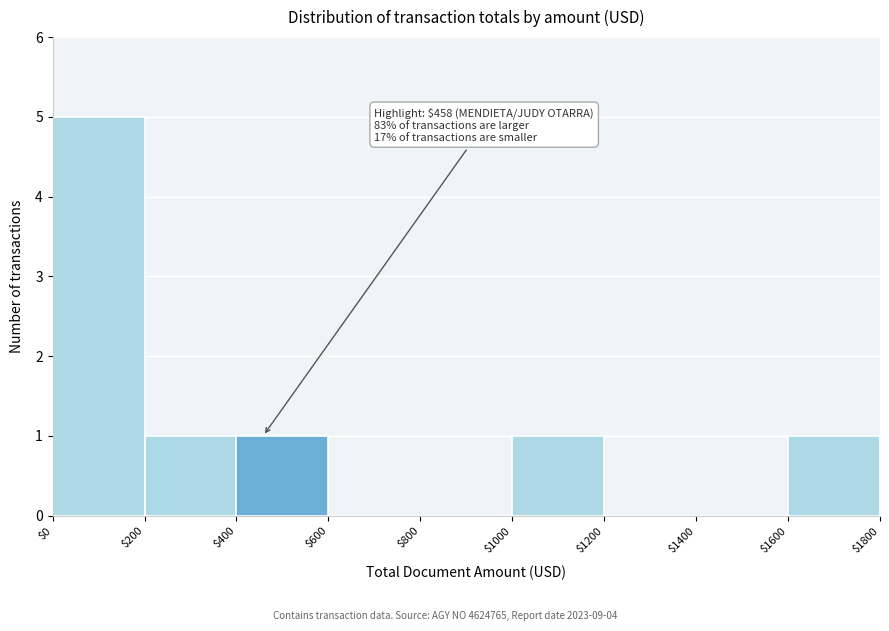

Which range on the x-axis has the tallest bar?

$0 to $200